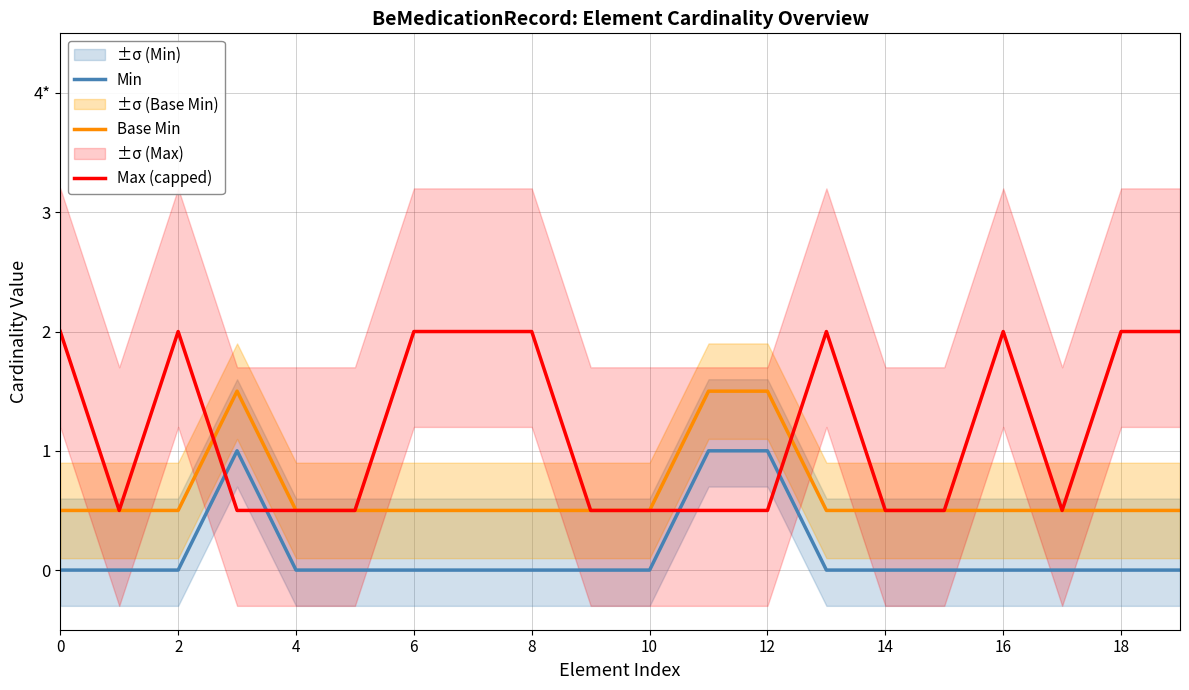

What is the difference between the highest and lowest values at 2?

2.0